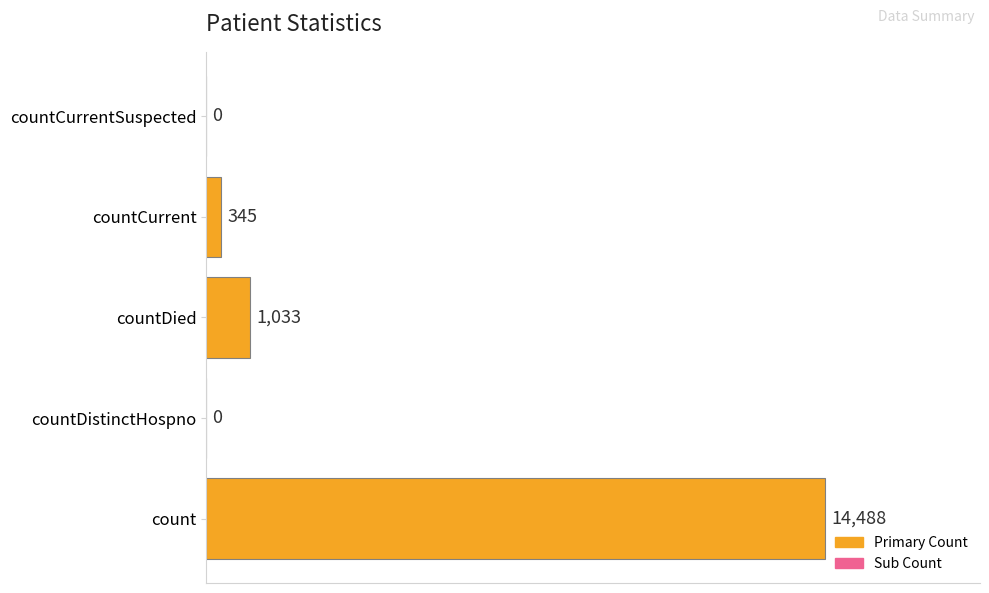

What is the greatest value displayed?

14488